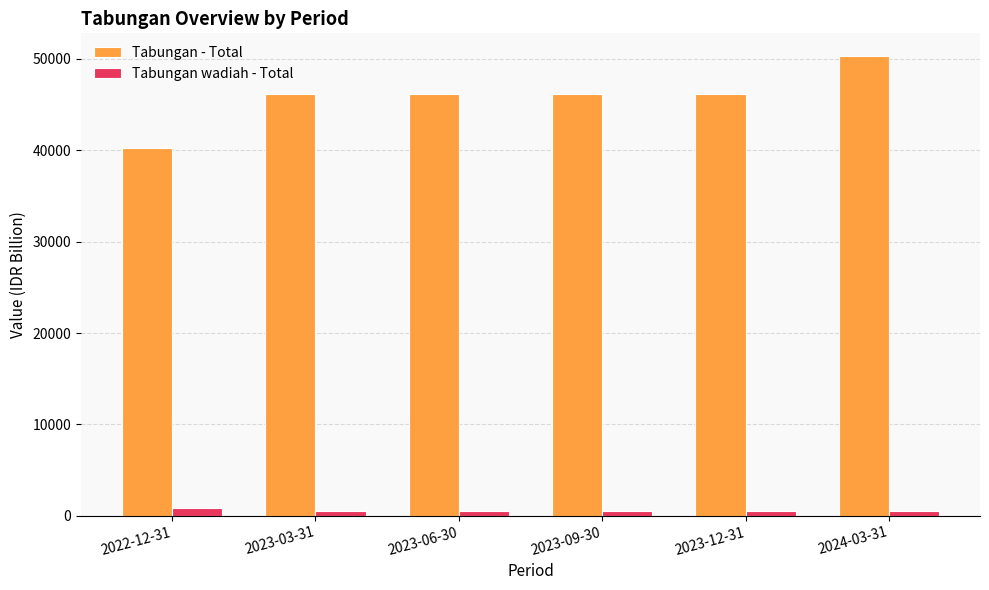

Is the value of Tabungan - Total at 2023-06-30 greater than the value of Tabungan wadiah - Total at 2024-03-31?

Yes